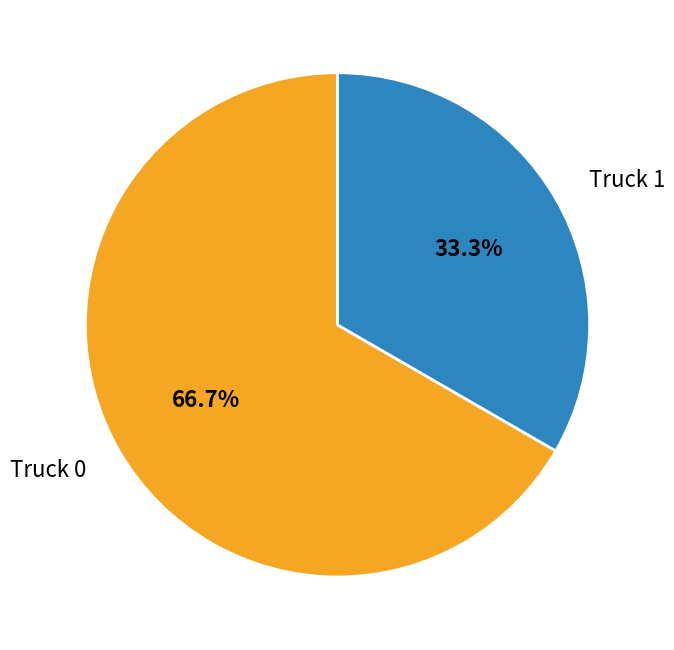

Does Truck 0 represent more than half of the total?

Yes